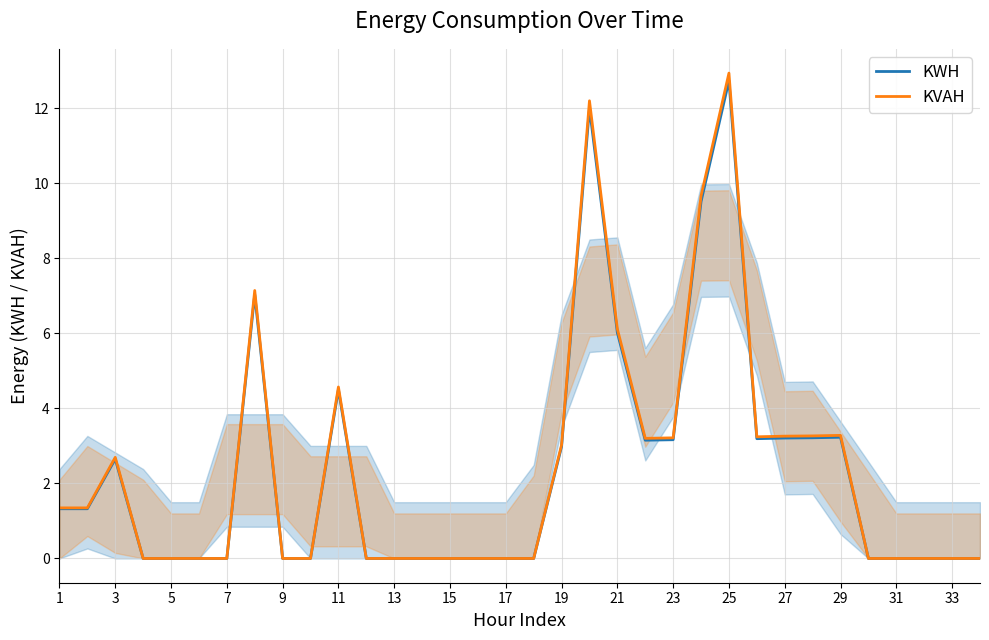

At which label is KWH closest to 6?

21